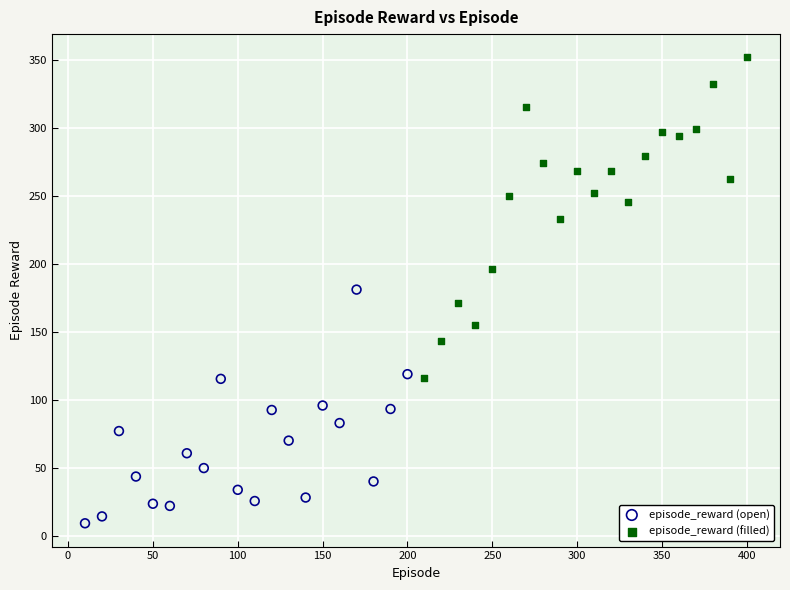

What are all the series names shown in the legend?

episode_reward (open), episode_reward (filled)